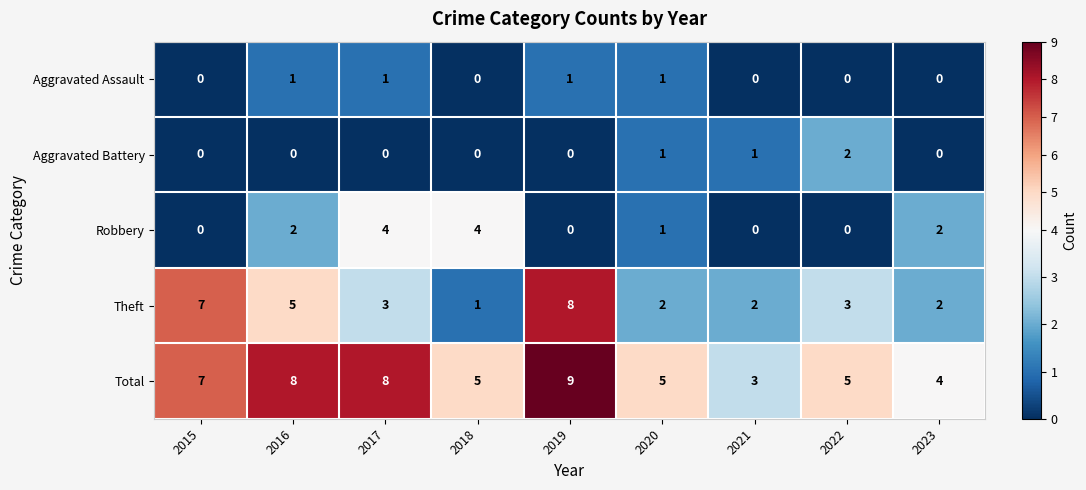

True or false: Total has a value of 8 at 2017.

True